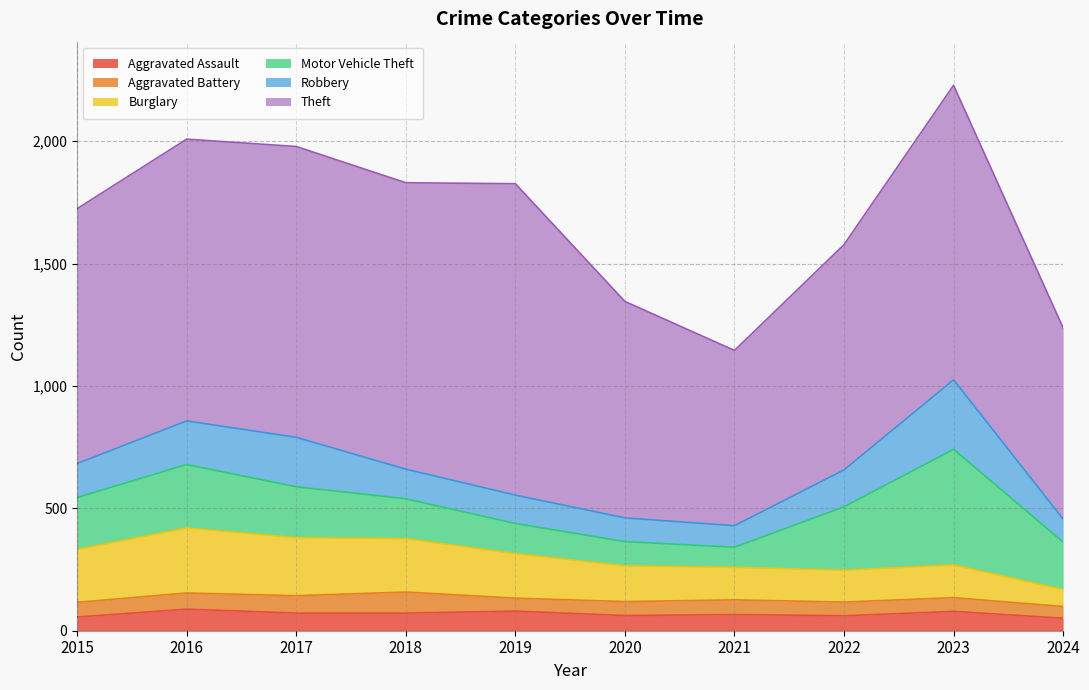

Reading left to right, what are all the values shown in this chart?

Aggravated Assault: 2015=56	2016=88	2017=72	2018=72	2019=80	2020=62	2021=66	2022=61	2023=79	2024=51
Aggravated Battery: 2015=60	2016=66	2017=71	2018=86	2019=53	2020=57	2021=60	2022=56	2023=56	2024=48
Burglary: 2015=216	2016=266	2017=237	2018=218	2019=182	2020=146	2021=133	2022=130	2023=134	2024=69
Motor Vehicle Theft: 2015=212	2016=259	2017=208	2018=163	2019=123	2020=99	2021=82	2022=259	2023=472	2024=194
Robbery: 2015=139	2016=178	2017=202	2018=121	2019=116	2020=97	2021=88	2022=151	2023=284	2024=94
Theft: 2015=1041	2016=1151	2017=1188	2018=1170	2019=1272	2020=884	2021=716	2022=920	2023=1203	2024=781